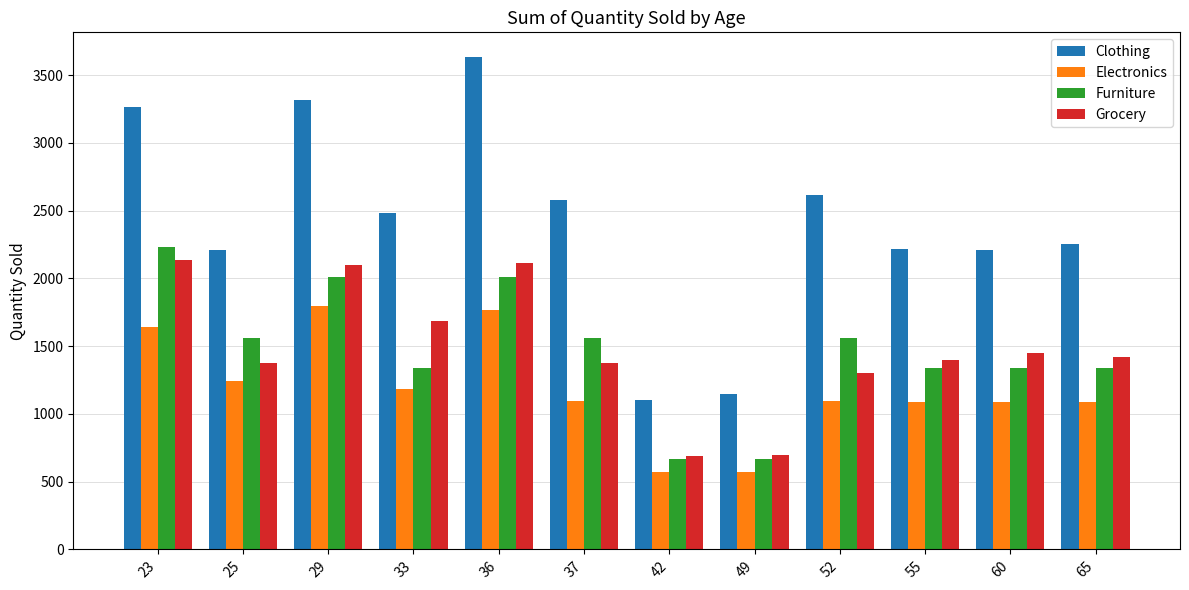

What is the difference between the highest and lowest values at 52?

1517